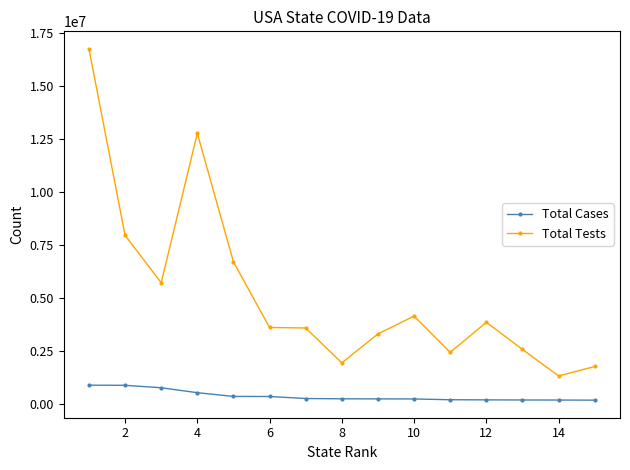

Which series has the largest total across all categories?

Total Tests